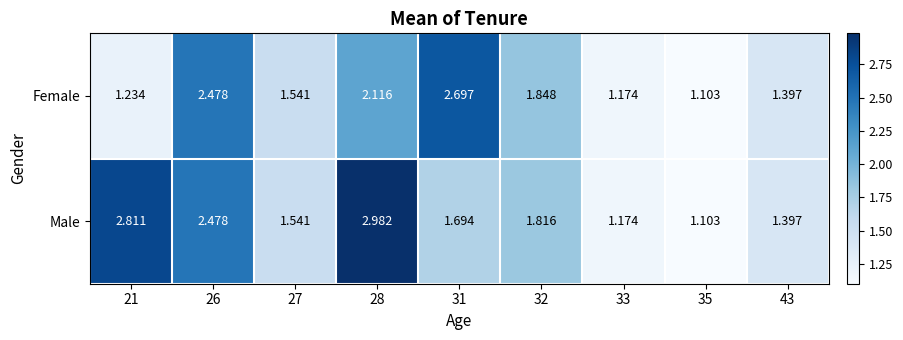

What is the total value across all series at 26?

5.0